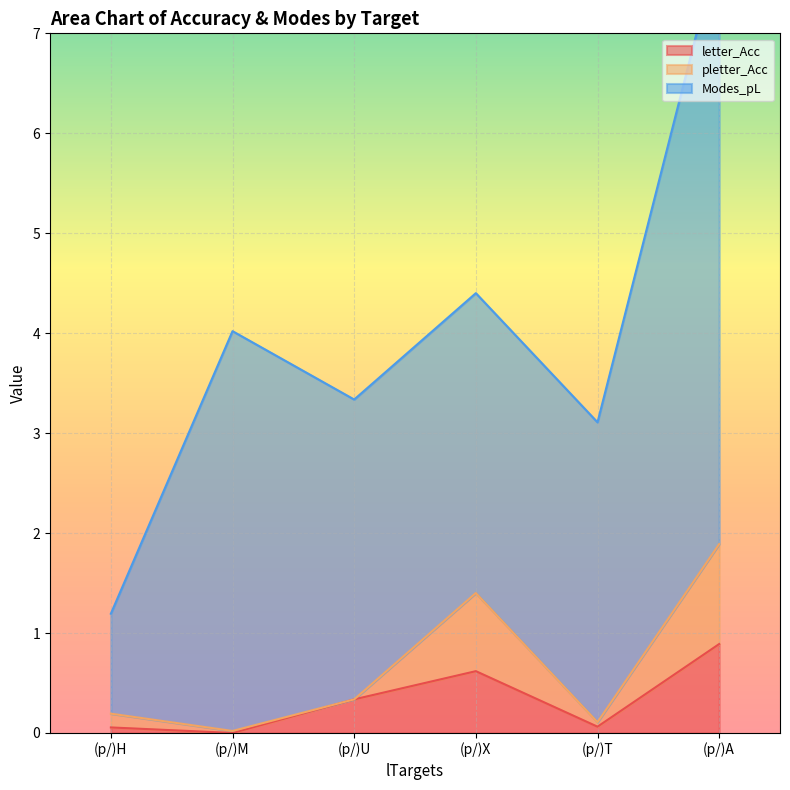

Which series has the largest total across all categories?

Modes_pL